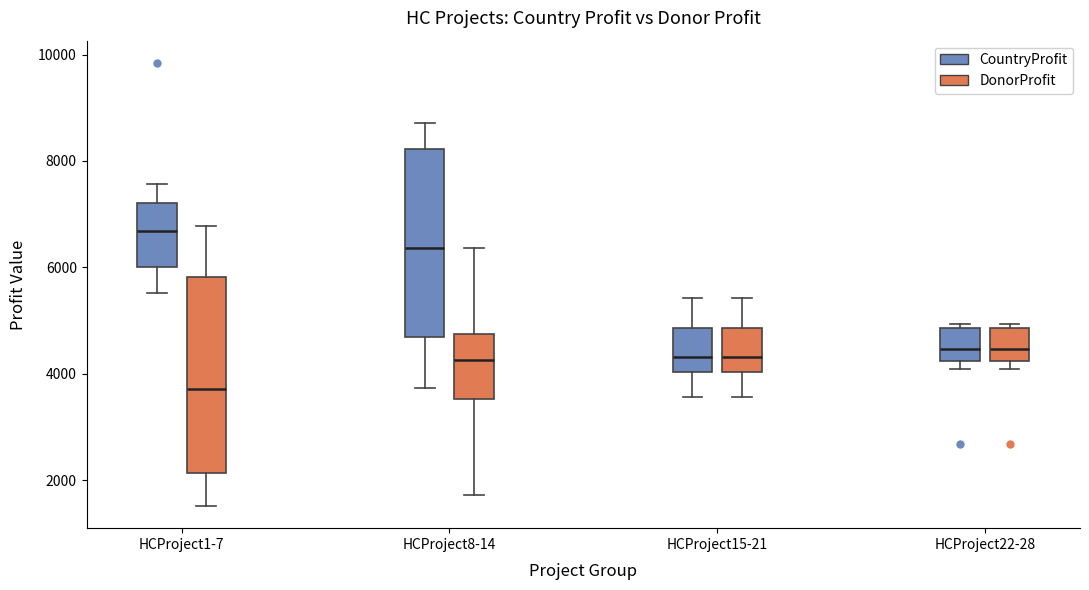

Which box has the highest median line?

HCProject1-7 (CountryProfit)